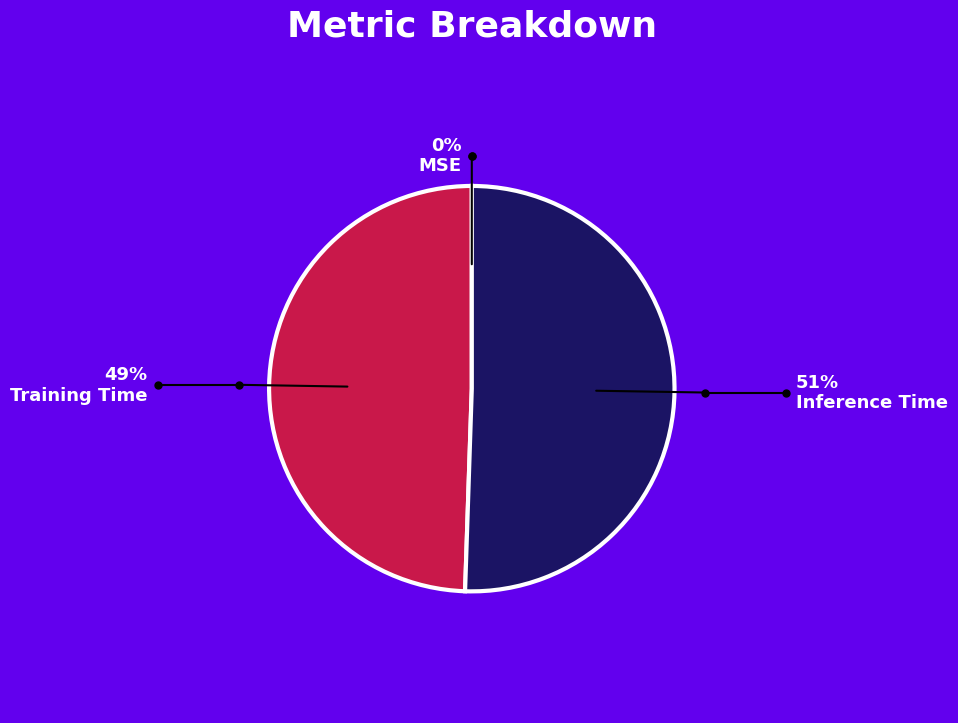

To the nearest percent, what percentage of the pie is Inference Time?

51%